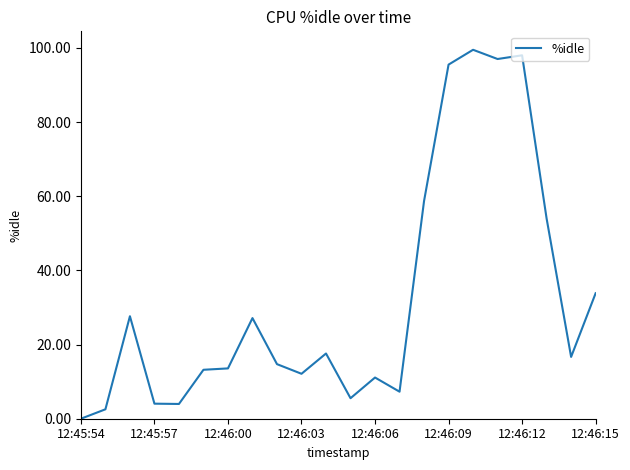

How many values exceed 16?

11